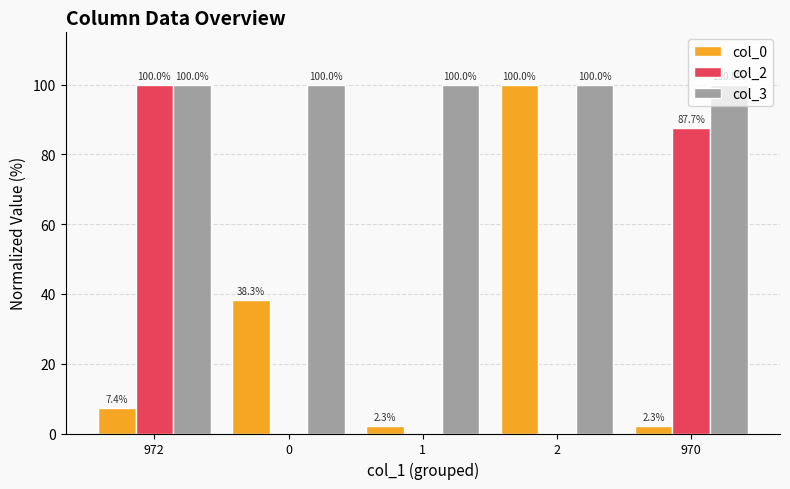

What is the average value of the col_3 series?

100.0